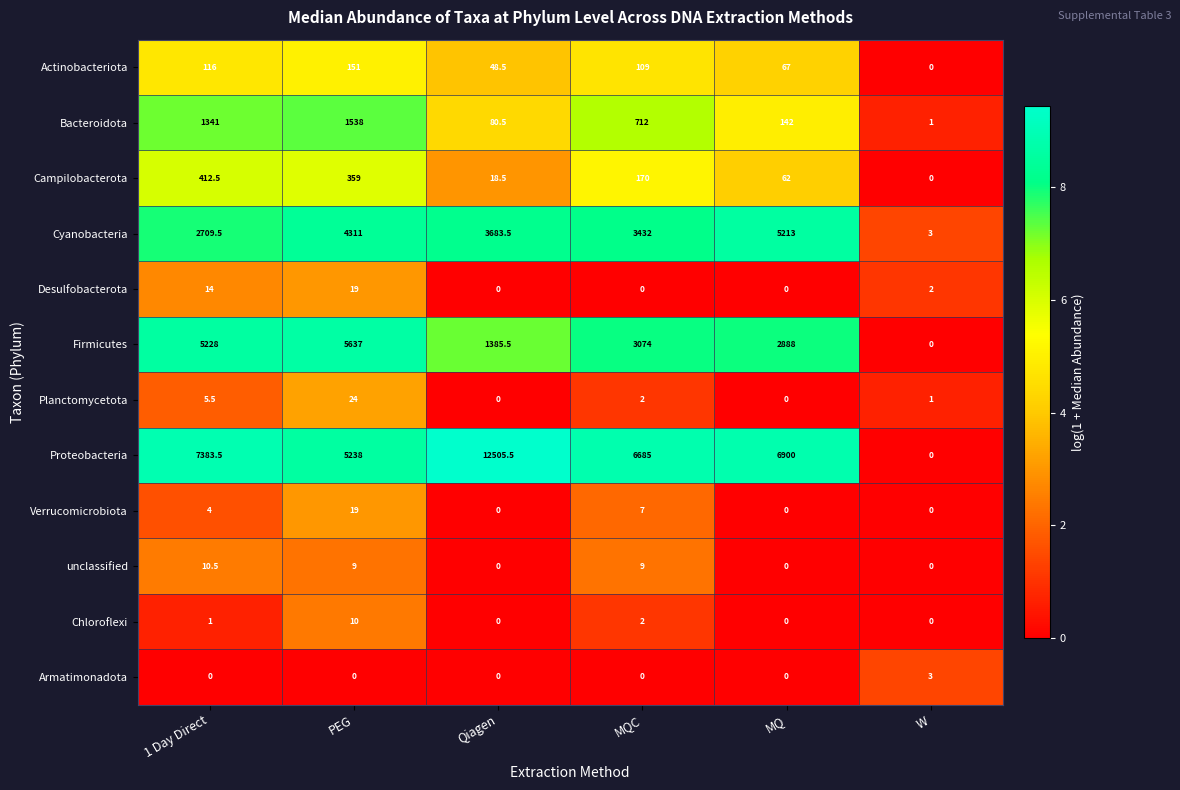

Where does the Desulfobacterota series first go above 2?

1 Day Direct